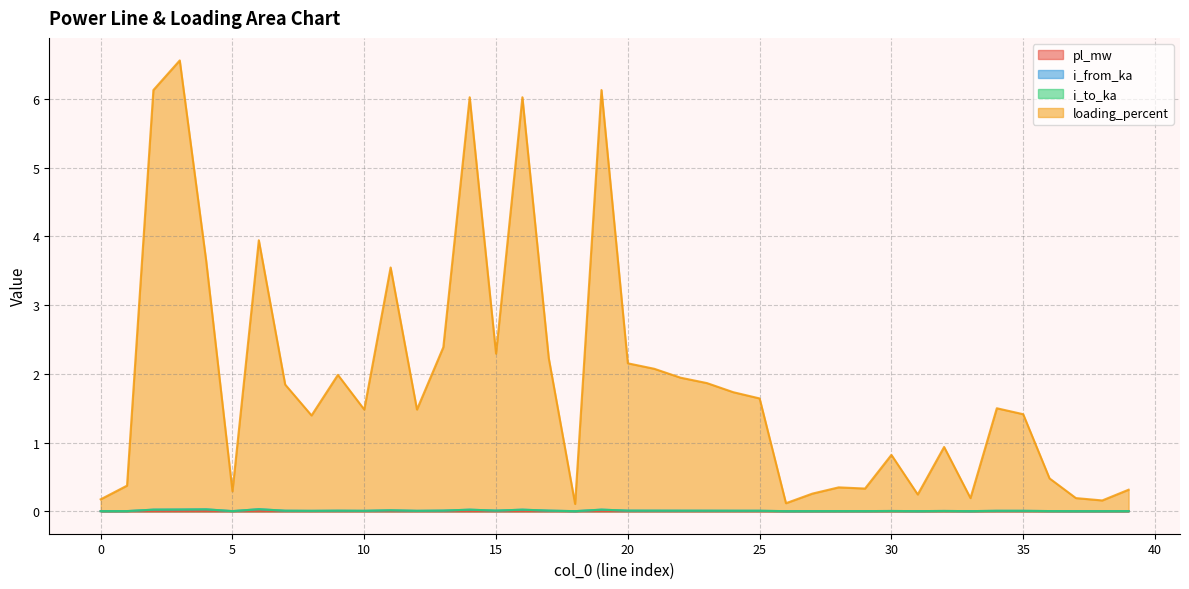

At which category does loading_percent reach its first local valley?

5